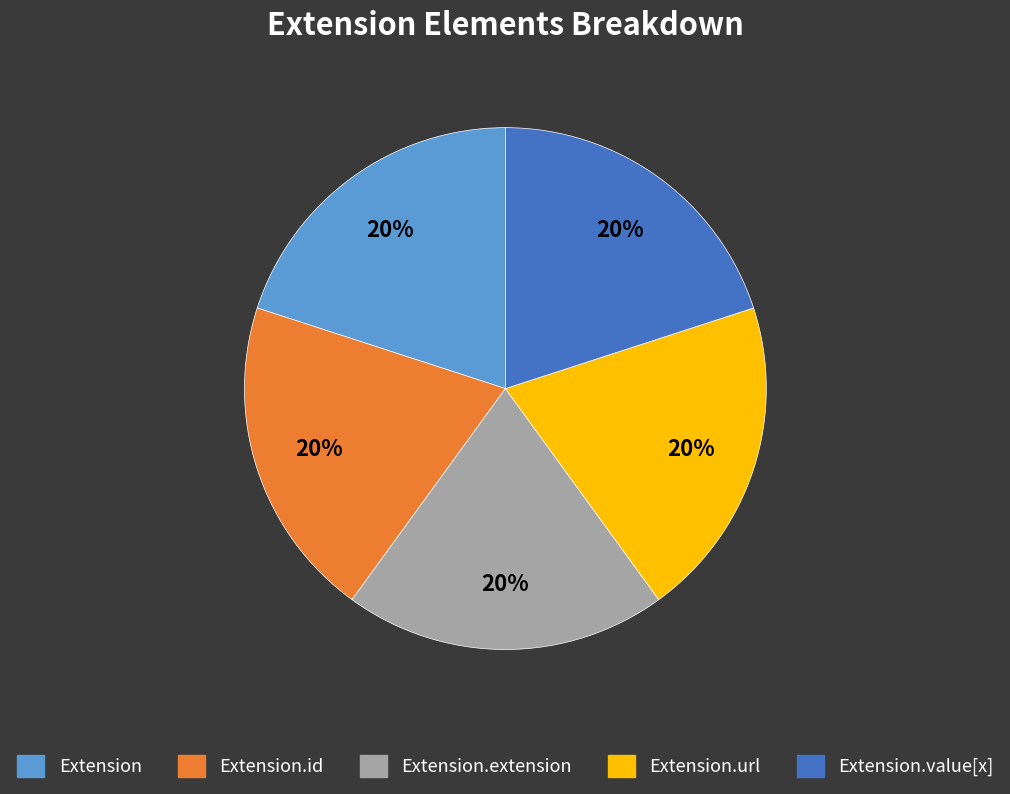

To the nearest percent, what is the average slice percentage?

20%